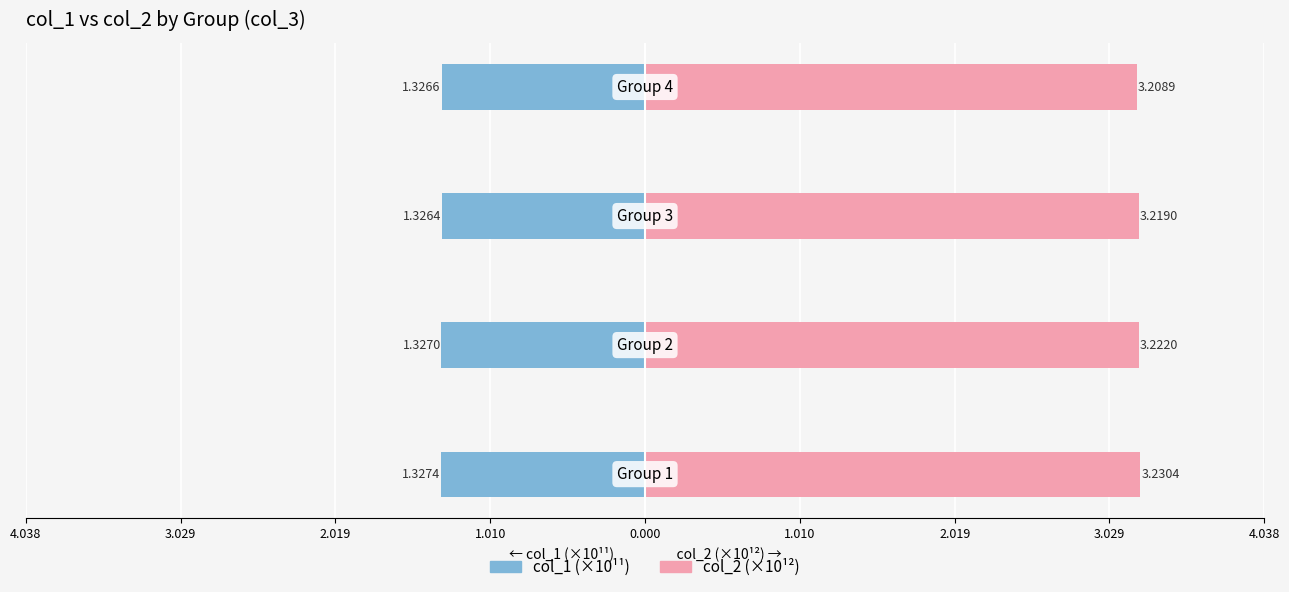

What is the value of the col_1 (×10¹¹) bar at the 1st from the left?

-1.3